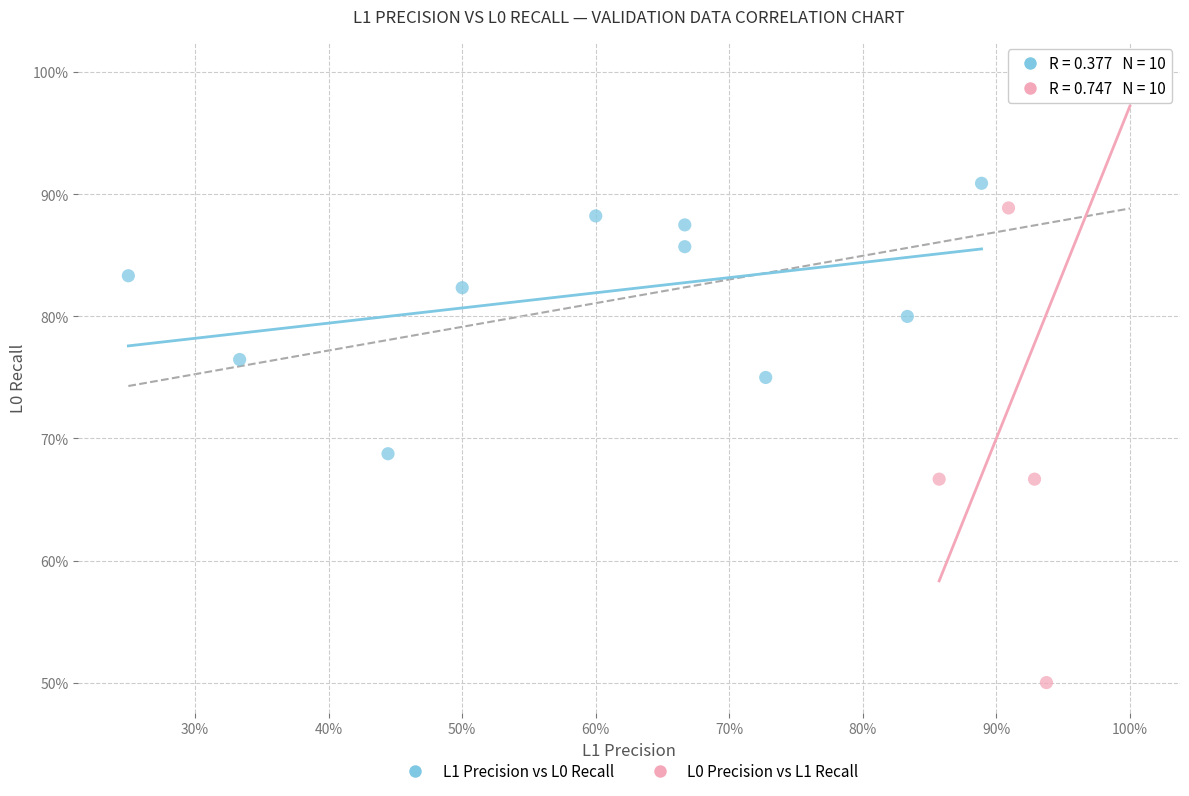

Which series has the widest spread of Y values?

L0 Precision vs L1 Recall